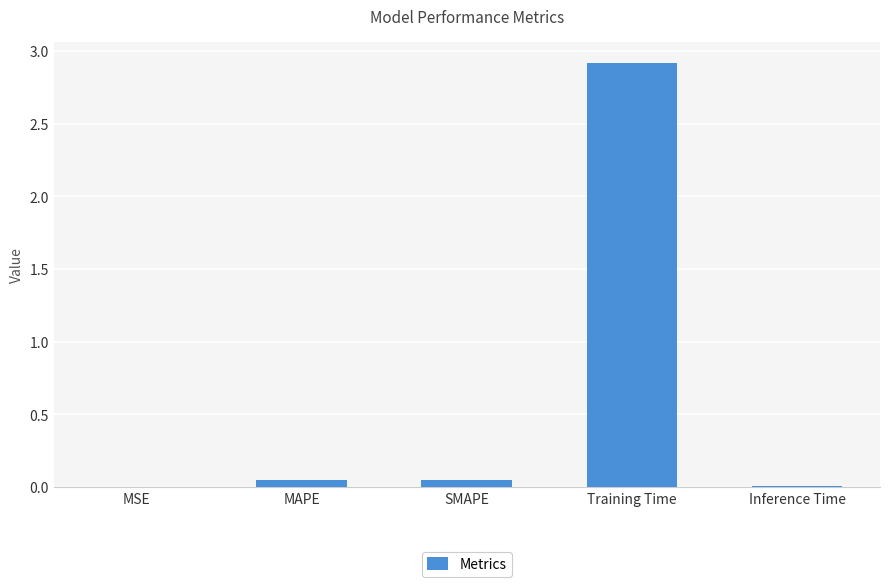

What is the greatest value displayed?

2.9